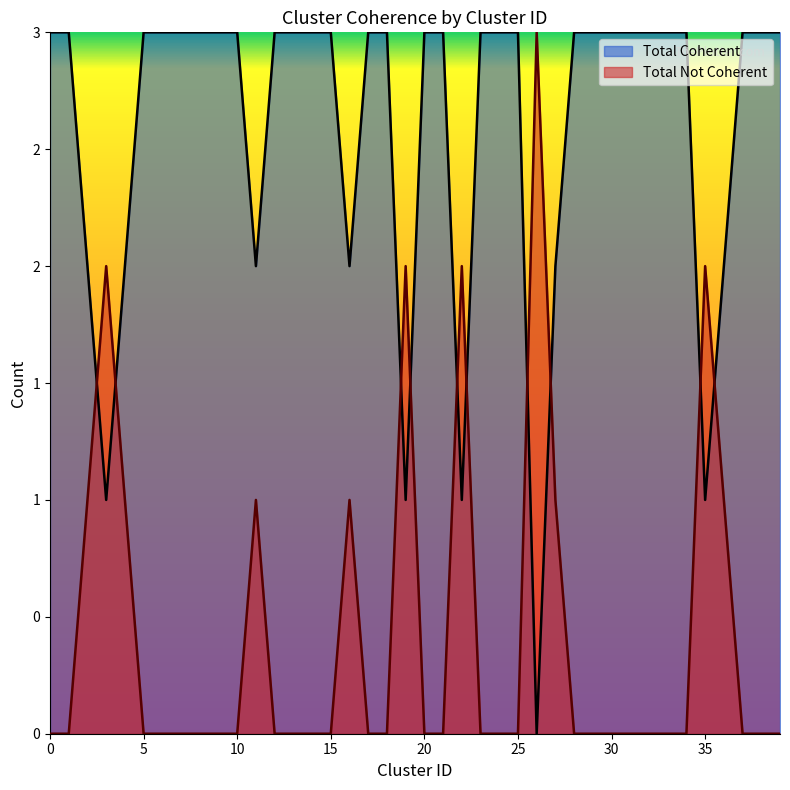

What is the difference between the Total Not Coherent values at 20 and 35?

2